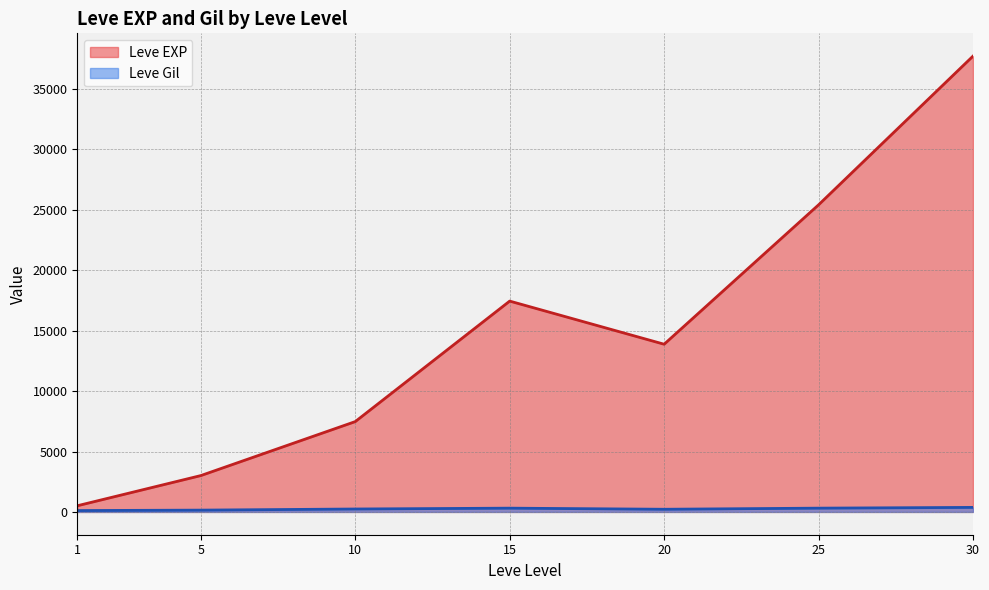

What are all the series names shown in the legend?

Leve EXP, Leve Gil